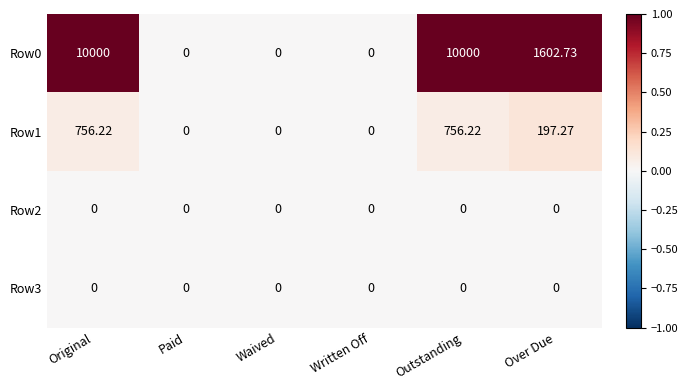

Is the value of Row2 at Outstanding greater than the value of Row1 at Outstanding?

No